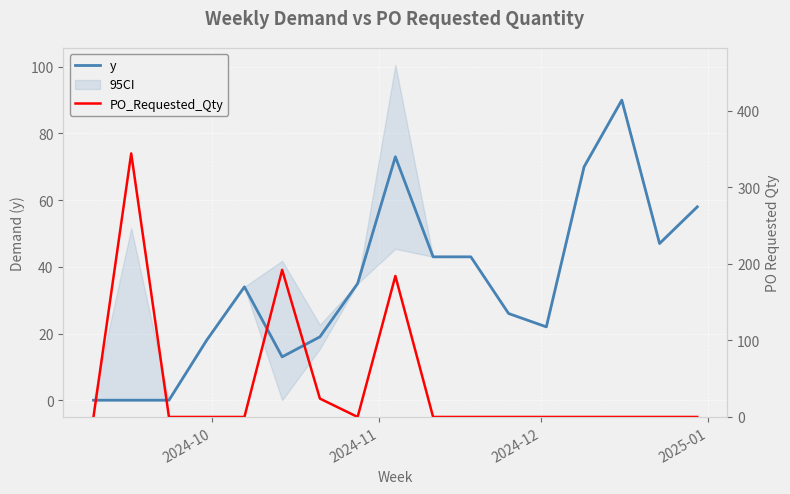

What is the difference between the maximum and minimum values in the PO_Requested_Qty series?

344